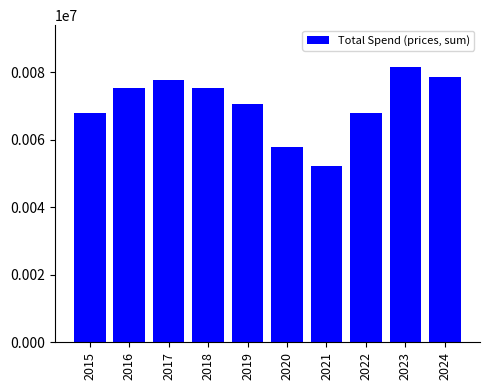

The value at 2017 is 19333. True or false?

False